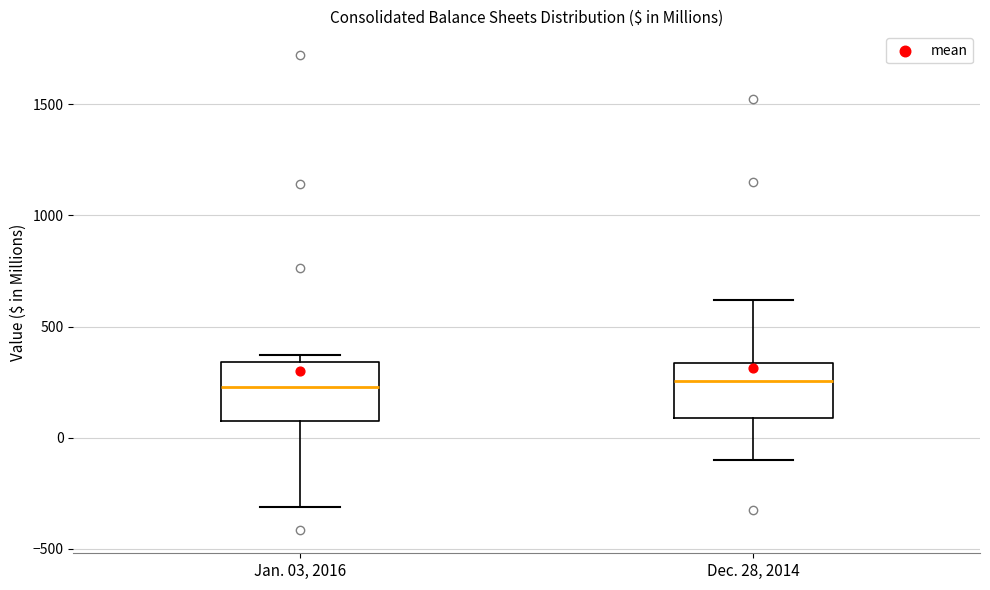

Where is the lower edge of the box for Jan. 03, 2016 on the y-axis? The values are not printed on the chart, so give them approximately, as read against the axis.

100